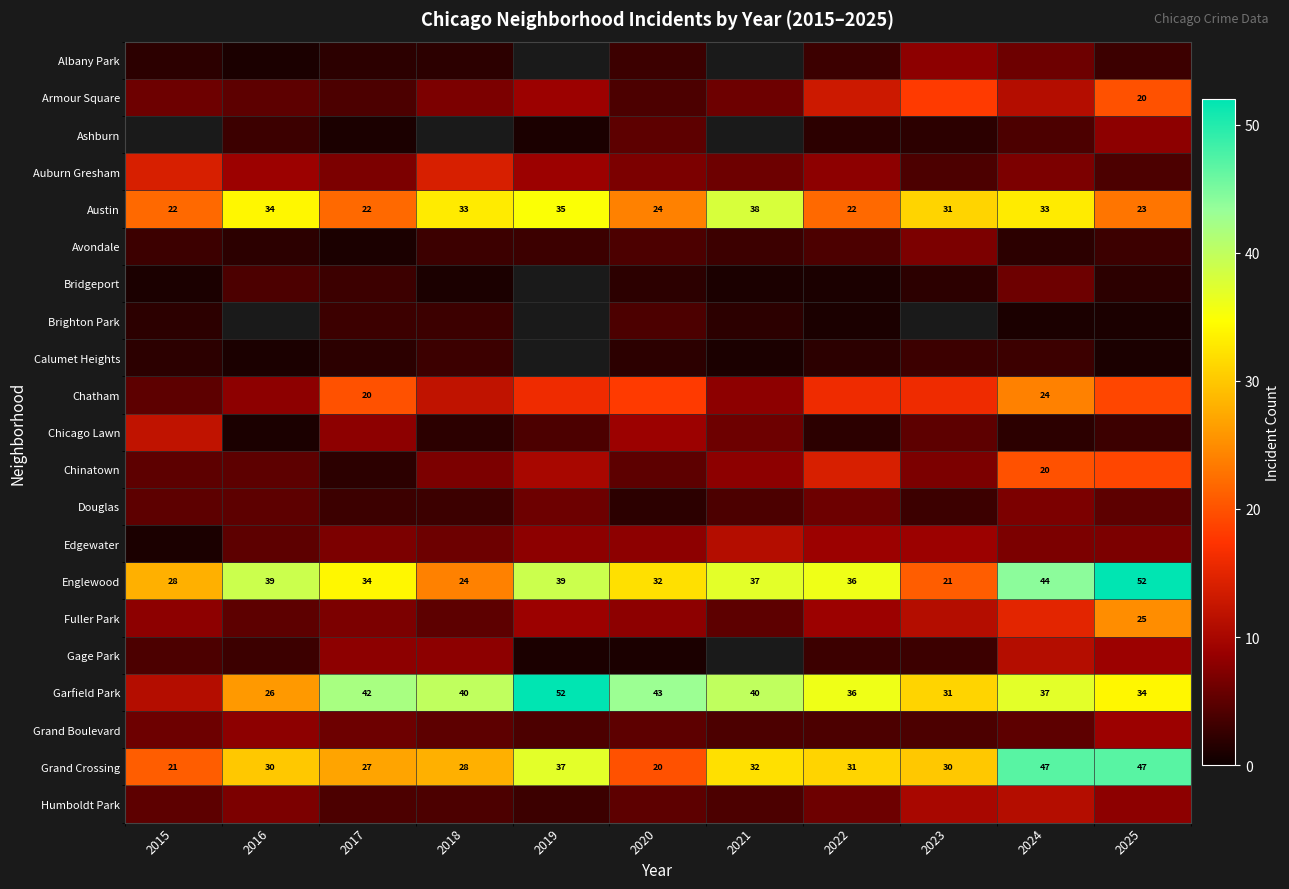

Which has a higher value, 2016 or 2015?

2015